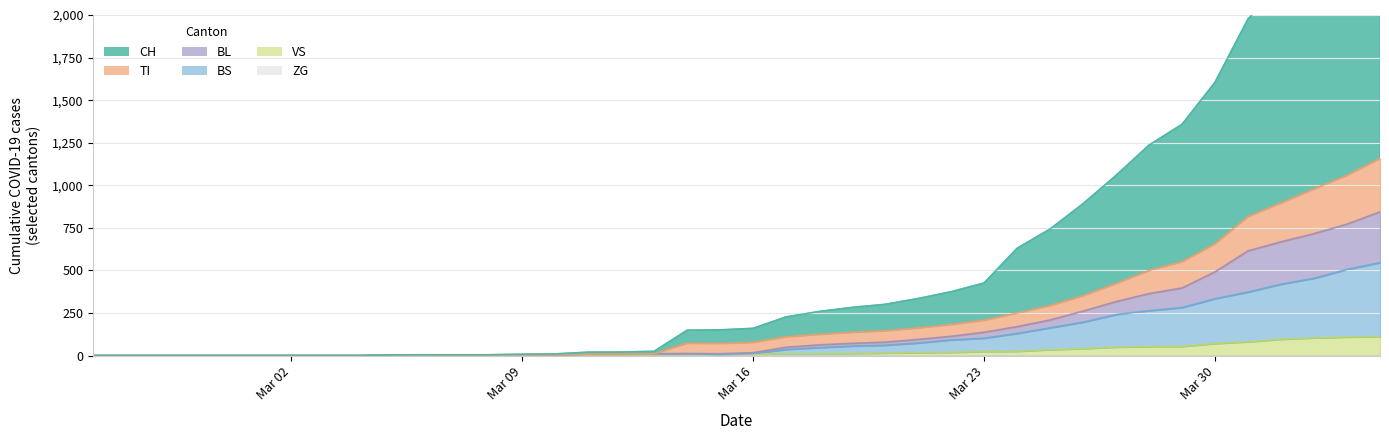

At 2020-03-07, list the series in order from largest to smallest.

CH, VS, TI, BL, BS